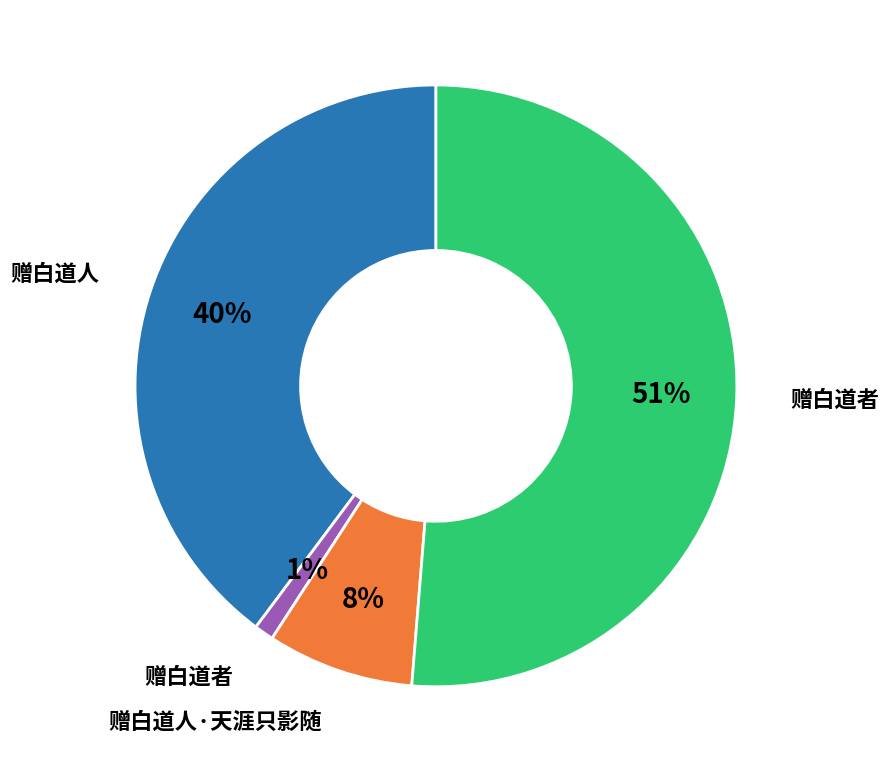

Is there any slice that represents more than half of the pie?

Yes